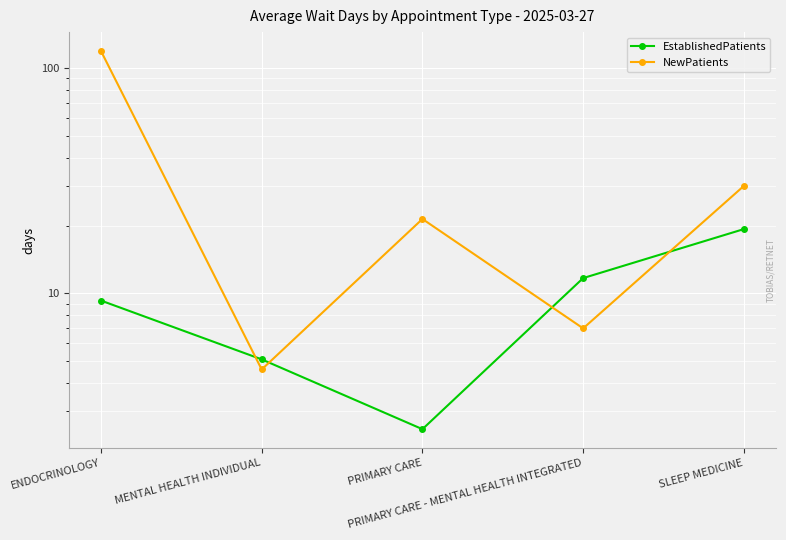

At which label does EstablishedPatients first exceed 9?

ENDOCRINOLOGY